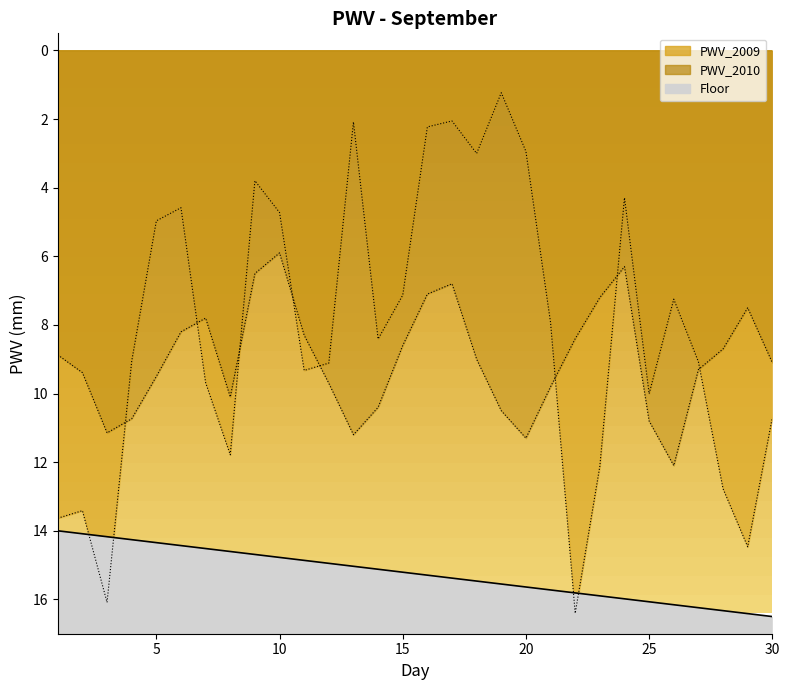

Reading right to left, extract all data points from this chart.

PWV_2009: 10.7	14.5	12.8	9.1	7.2	10.0	4.3	12.1	16.4	7.9	2.9	1.2	3.0	2.1	2.2	7.1	8.4	2.1	9.1	9.3	4.7	3.8	11.8	9.7	4.6	5.0	9.1	16.1	13.4	13.6
PWV_2010: 9.1	7.5	8.7	9.3	12.1	10.8	6.3	7.2	8.4	9.8	11.3	10.5	9.0	6.8	7.1	8.6	10.4	11.2	9.7	8.3	5.9	6.5	10.1	7.8	8.2	9.5	10.7	11.1	9.4	8.9